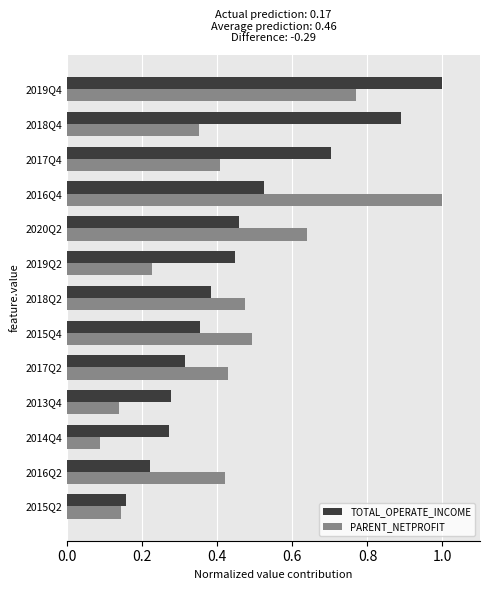

At which category is the sum across all series the highest?

2019Q4